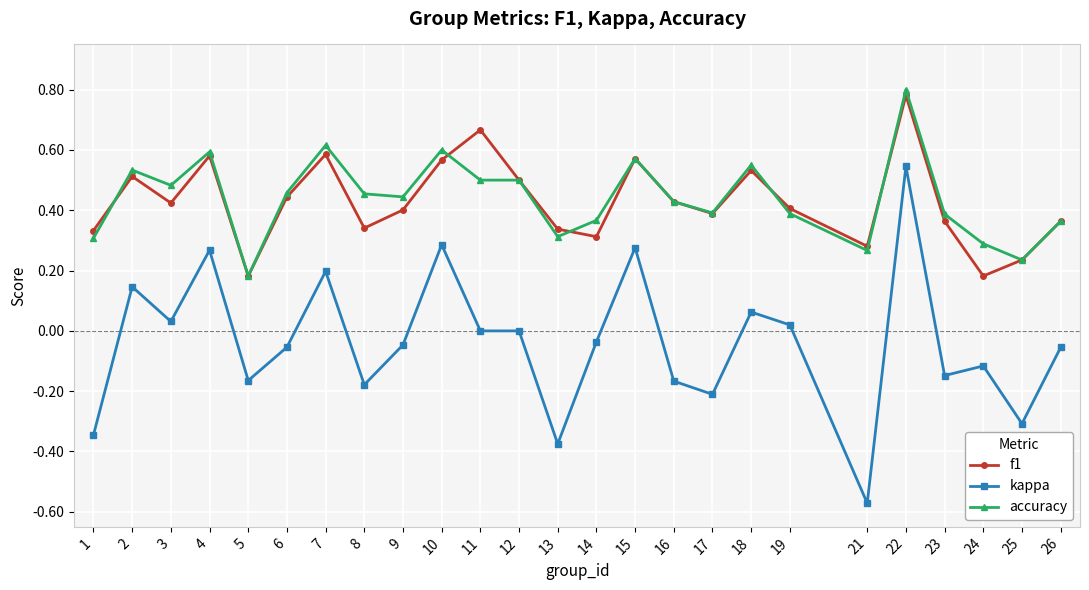

List the series in order of their peak value, lowest first.

kappa, f1, accuracy